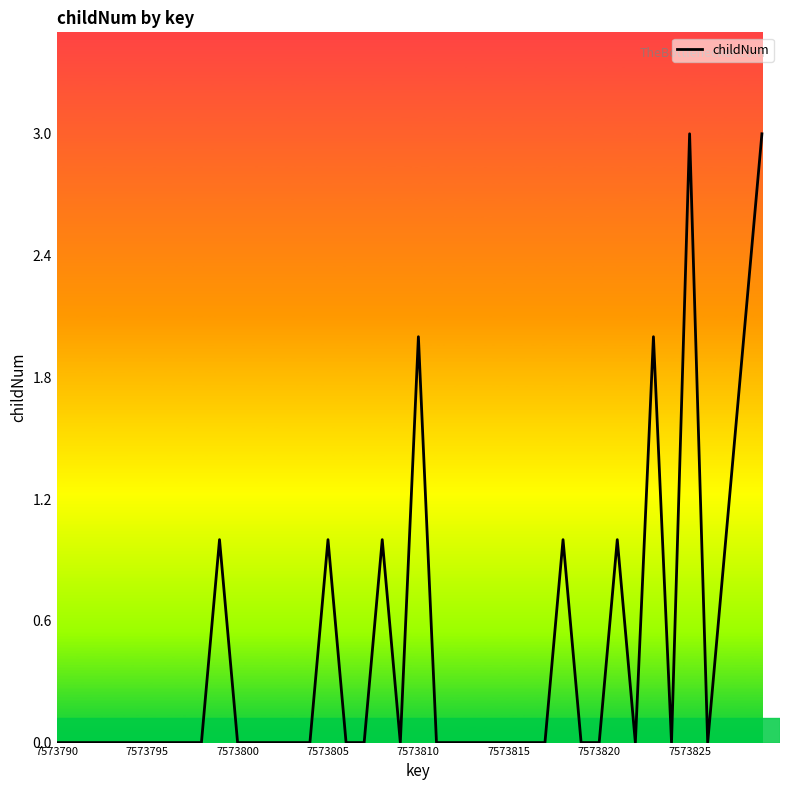

Reading right to left, extract all data points from this chart.

3	2	1	0	3	0	2	0	1	0	0	1	0	0	0	0	0	0	0	2	0	1	0	0	1	0	0	0	0	0	1	0	0	0	0	0	0	0	0	0